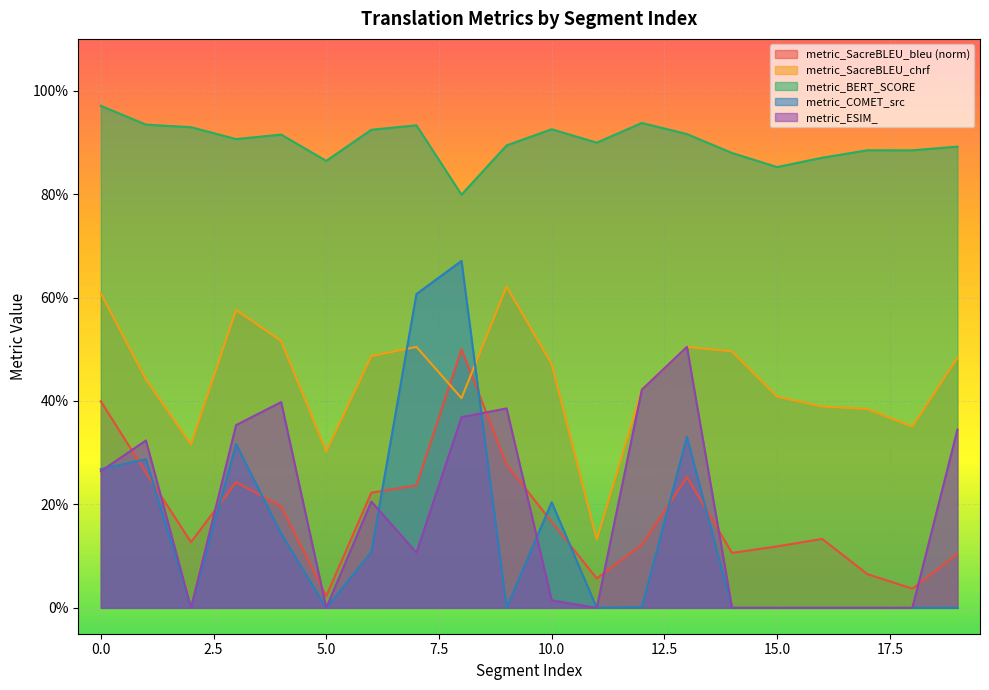

Where is metric_SacreBLEU_chrf nearest to the value 0?

11